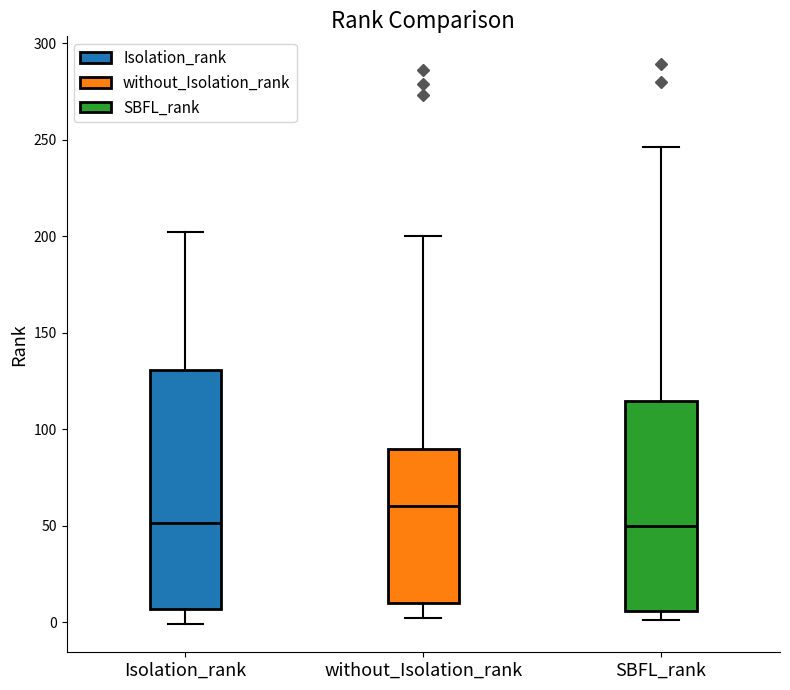

Which box is the tallest, from its lower edge to its upper edge?

Isolation_rank